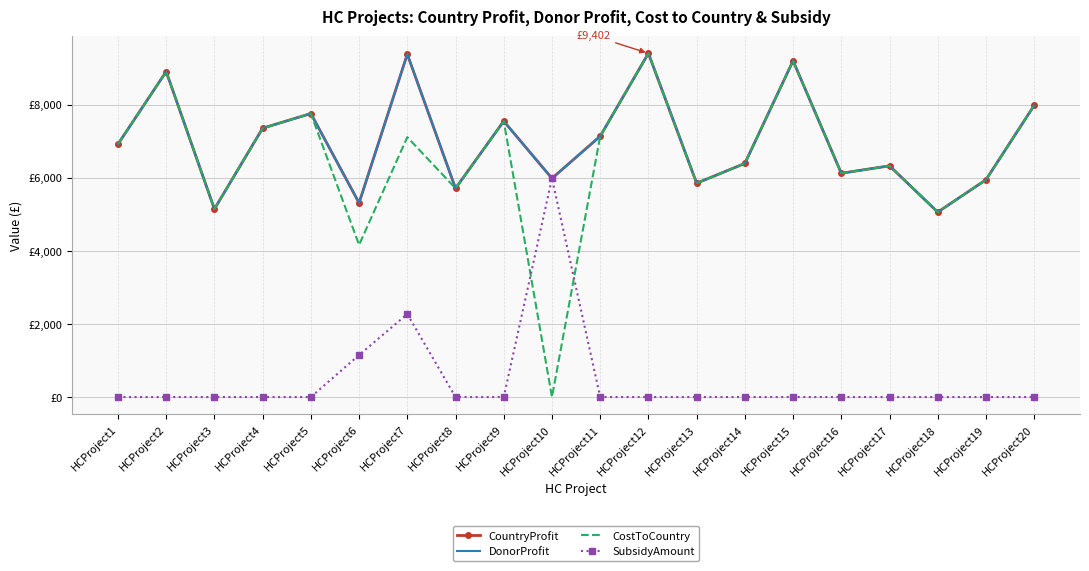

True or false: DonorProfit and CostToCountry intersect in this chart.

False